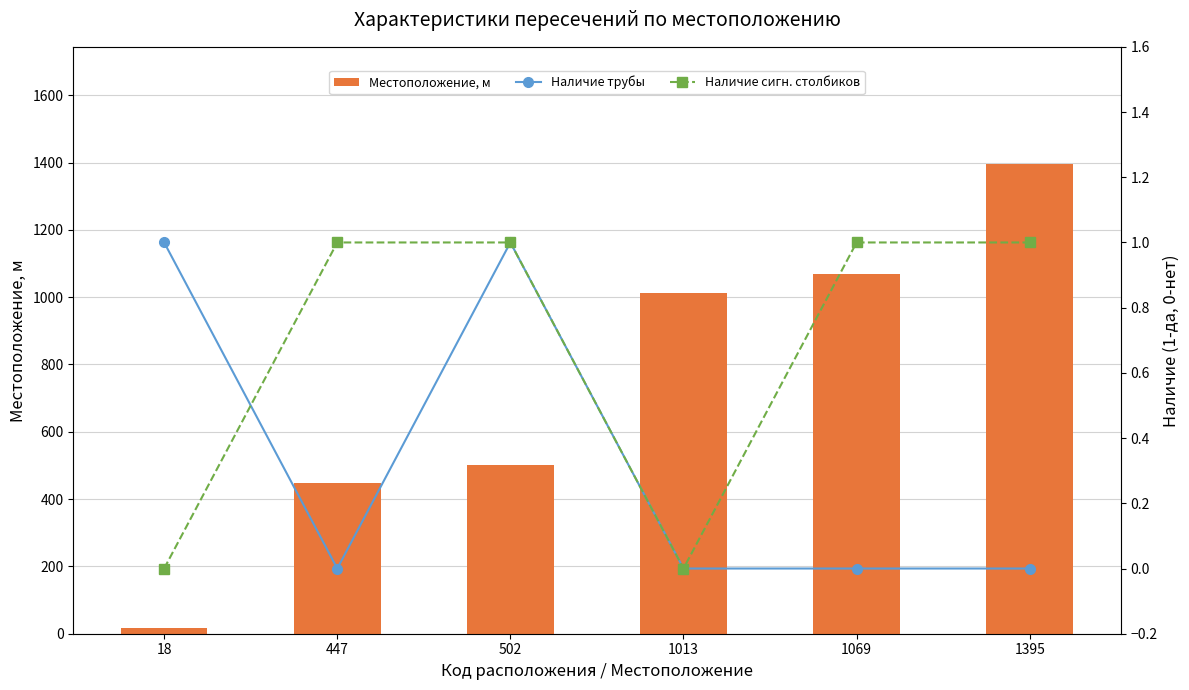

Which series has the largest range (max minus min)?

Местоположение, м